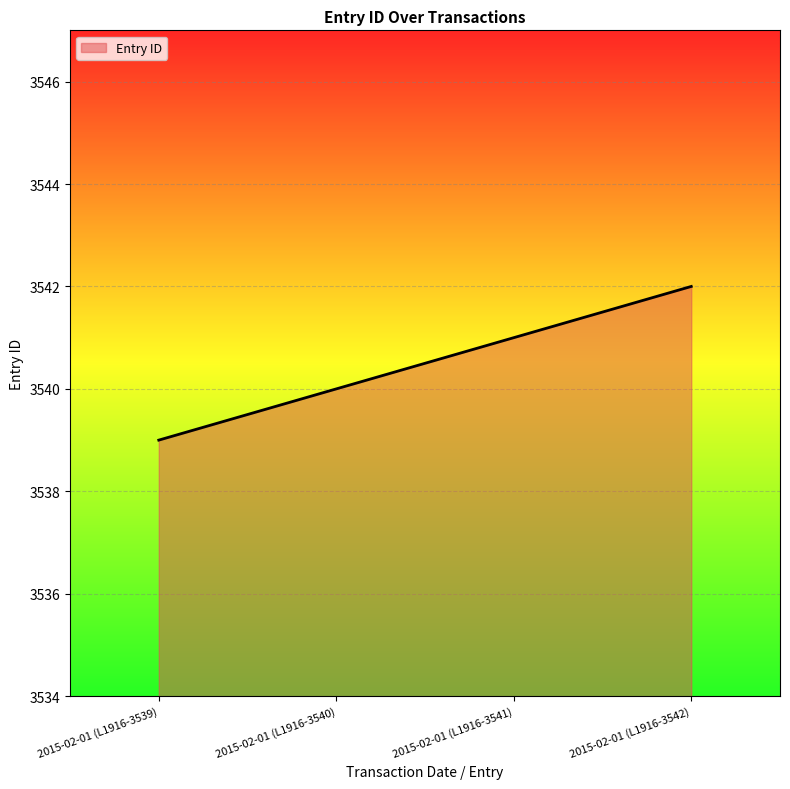

What is the sum of the values at 2015-02-01 (L1916-3542) and 2015-02-01 (L1916-3540)?

7082